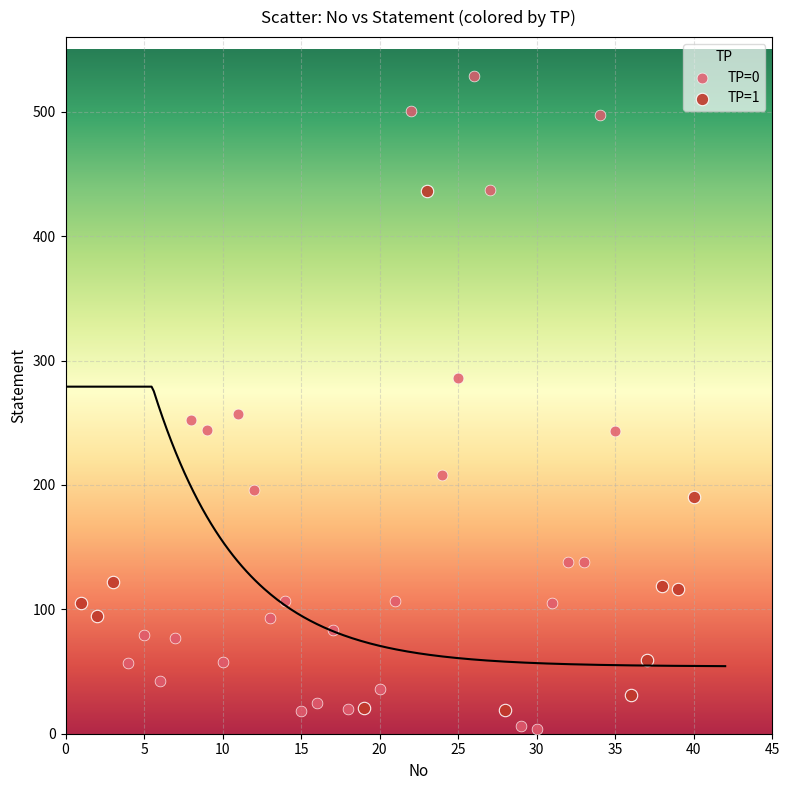

Which series contains the highest Y value?

TP=0